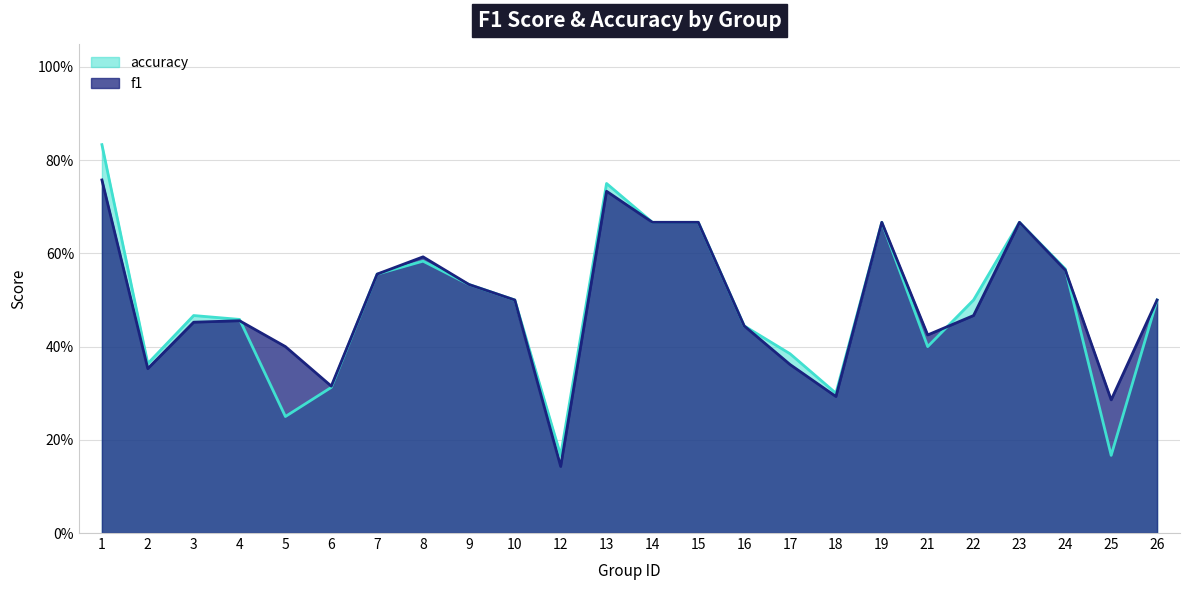

In f1, how many points are higher than both neighbors (excluding endpoints)?

5